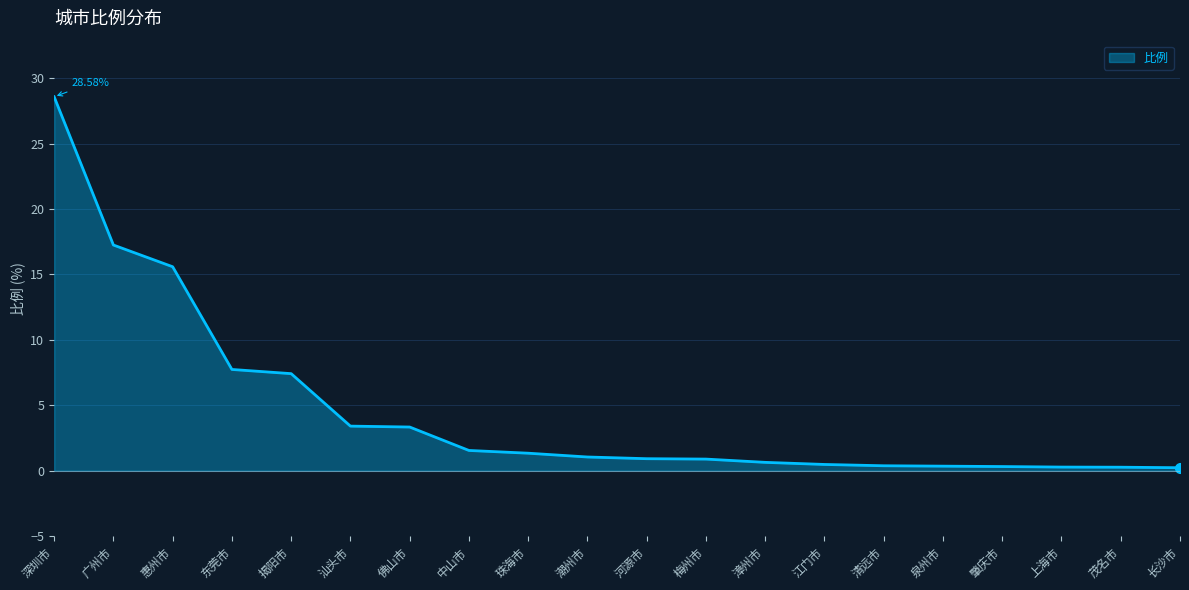

True or false: the data shows 0.3 at 上海市.

True